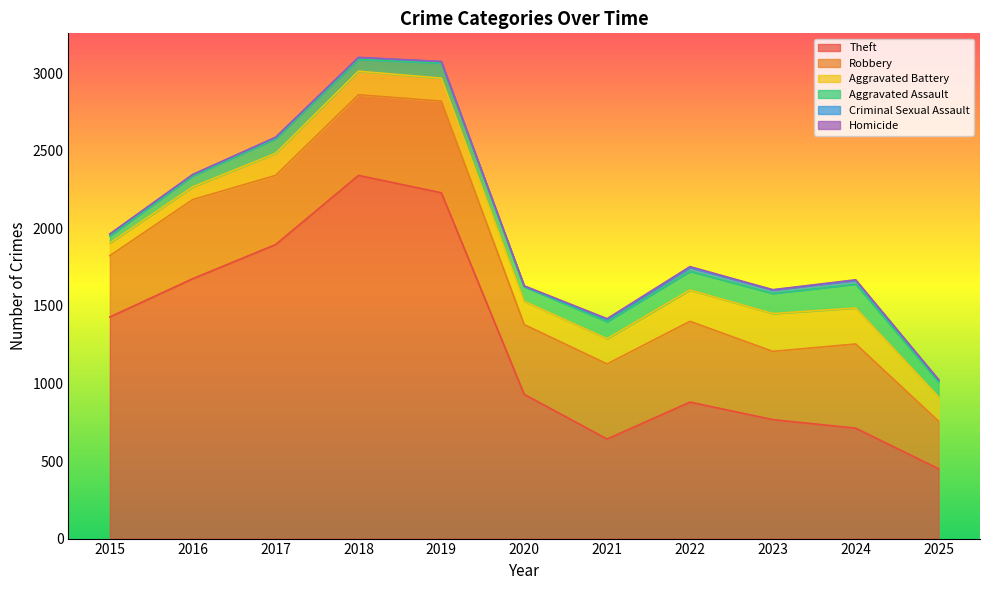

At how many categories does at least one series exceed 1633?

4